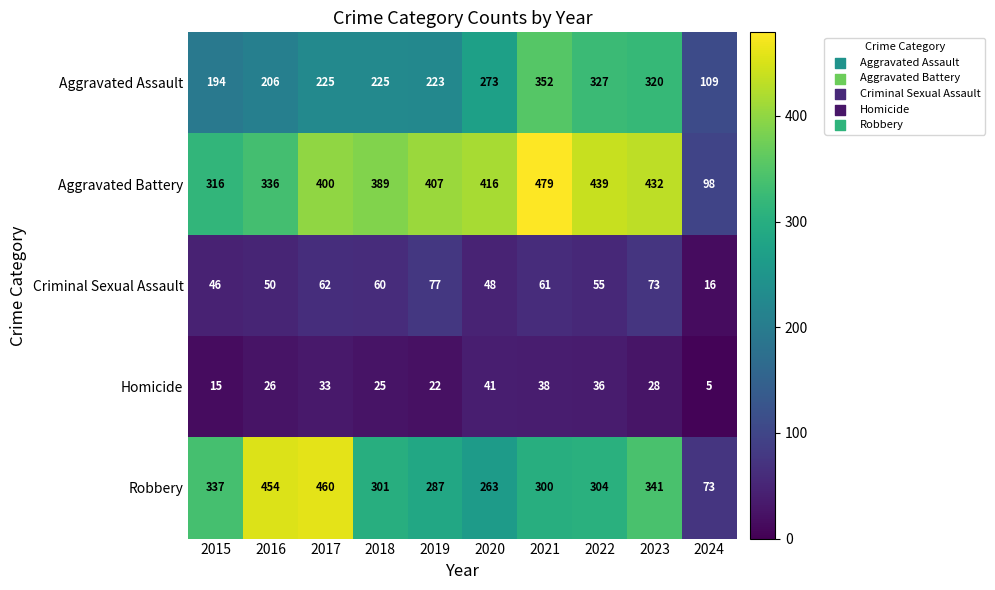

What is the minimum value shown in the chart?

5